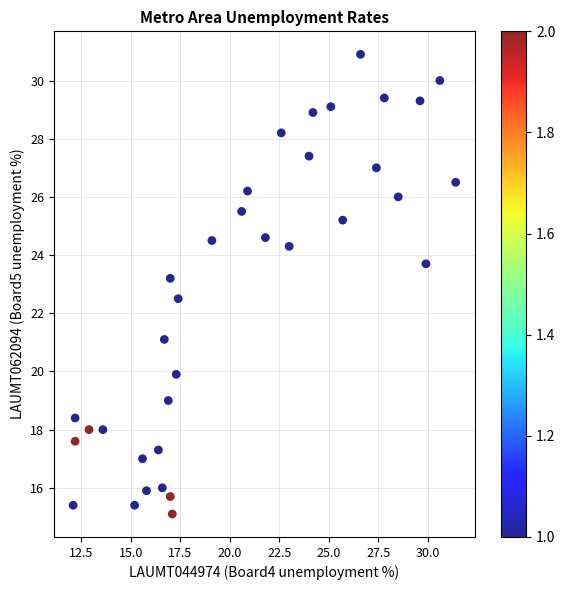

What Y value in the scatter plot is closest to 23?

23.2